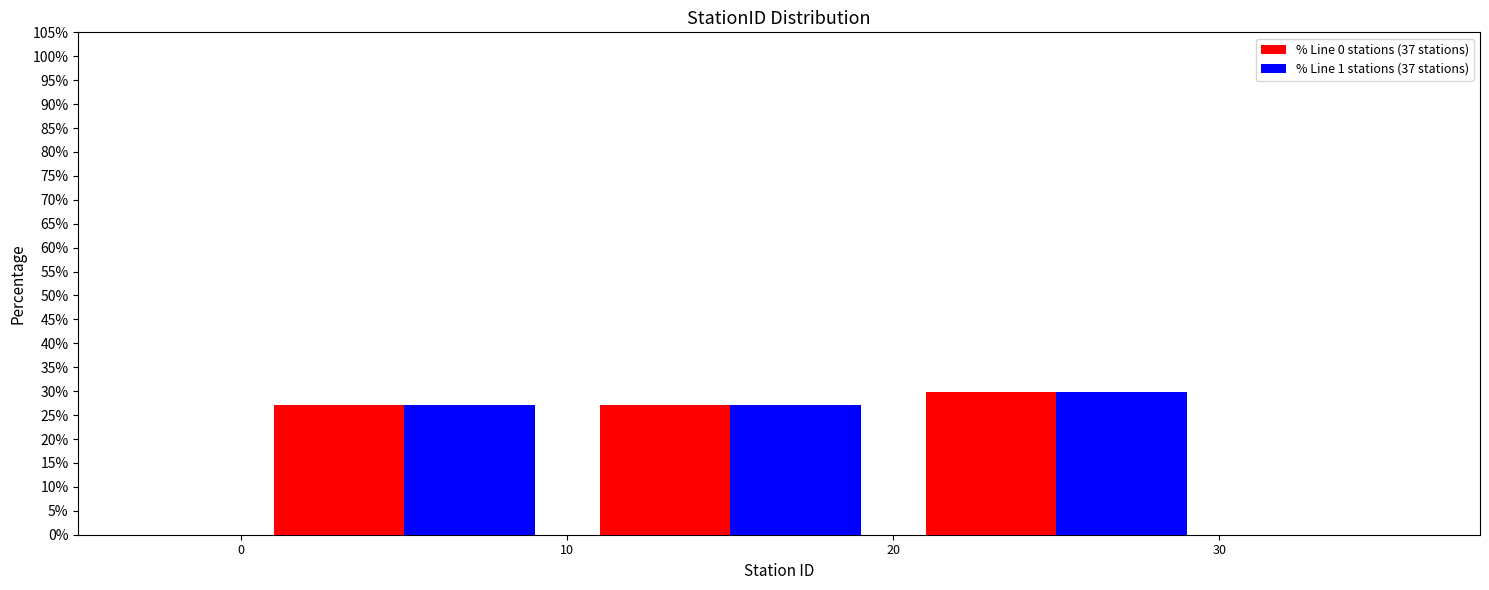

Reading left to right, list every range on the x-axis with the height of the bar of each series over it. The values are not printed on the chart, so give them approximately, as read against the axis.

0 to 10: % Line 0 stations (37 stations)=27.0	% Line 1 stations (37 stations)=27.0
10 to 20: % Line 0 stations (37 stations)=27.0	% Line 1 stations (37 stations)=27.0
20 to 30: % Line 0 stations (37 stations)=29.5	% Line 1 stations (37 stations)=29.5